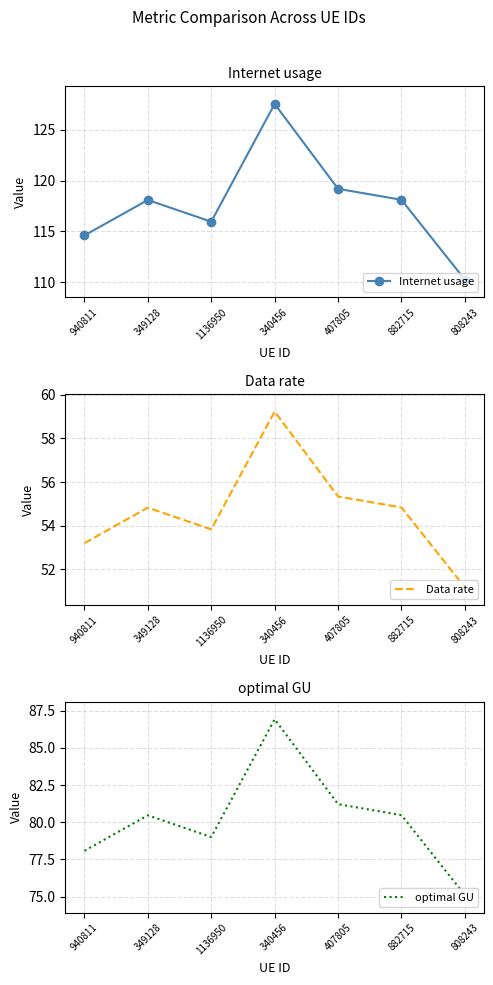

Between 340456 and 808243, which series saw the biggest shift?

Internet usage